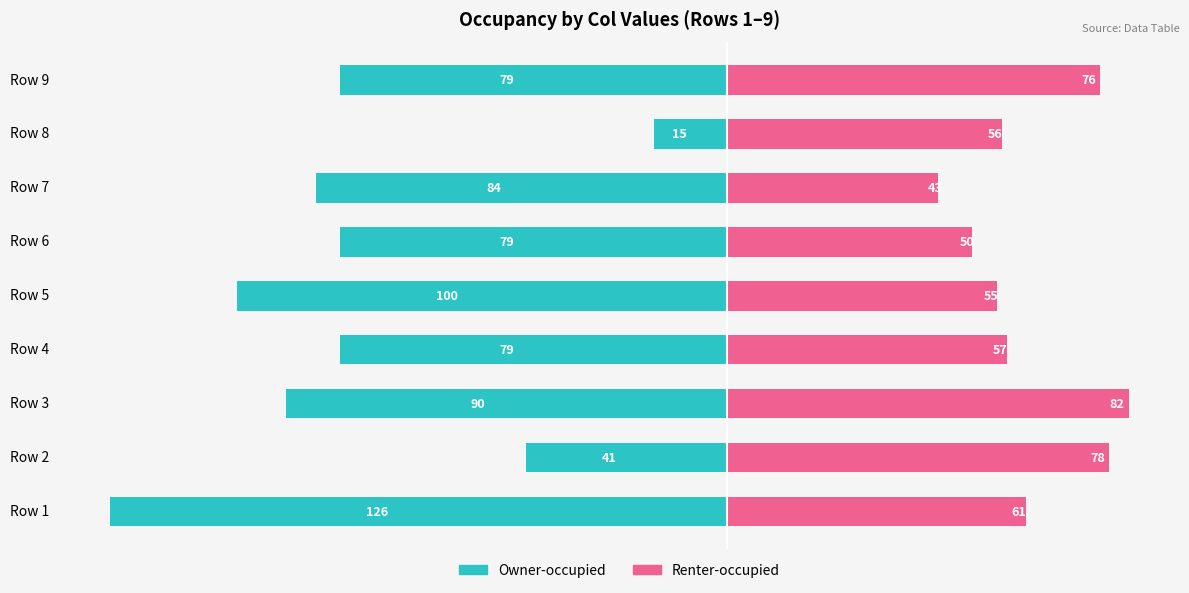

True or false: Owner-occupied has a value of -69 at Row 5.

False